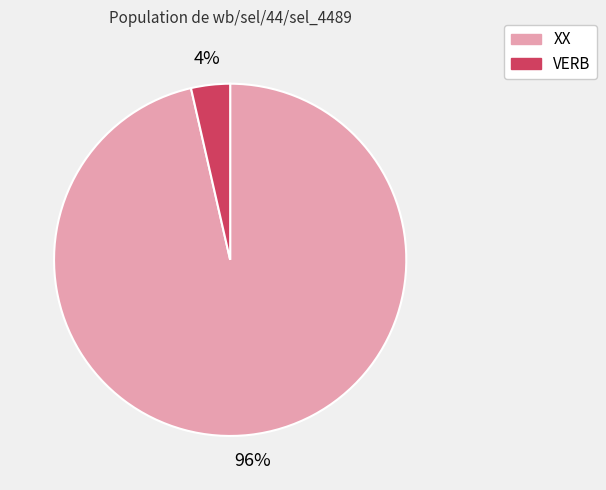

Between XX and VERB, which is larger?

XX